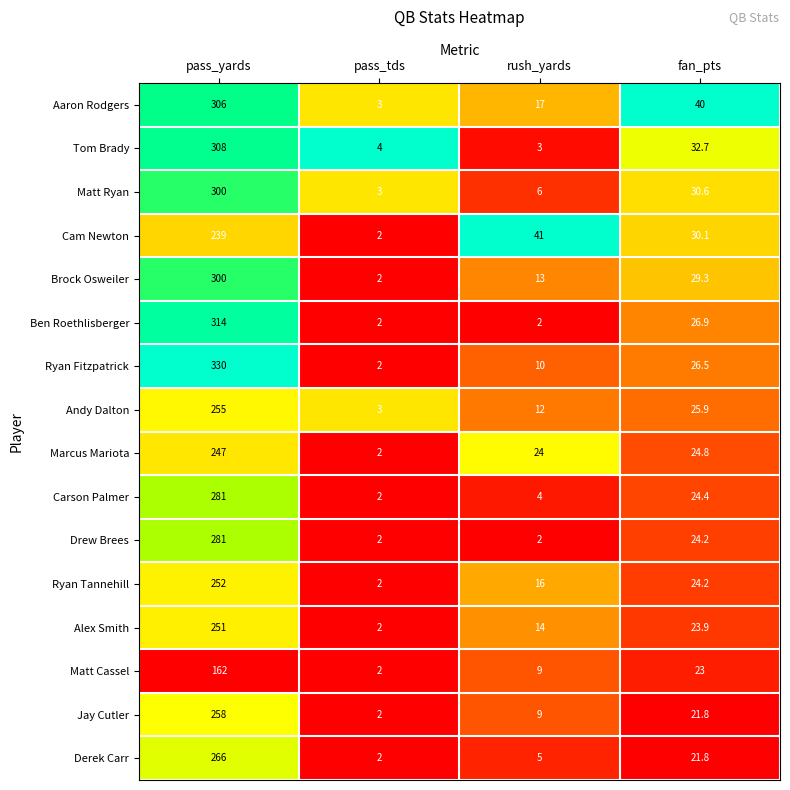

What is the average value of the Tom Brady series?

86.9